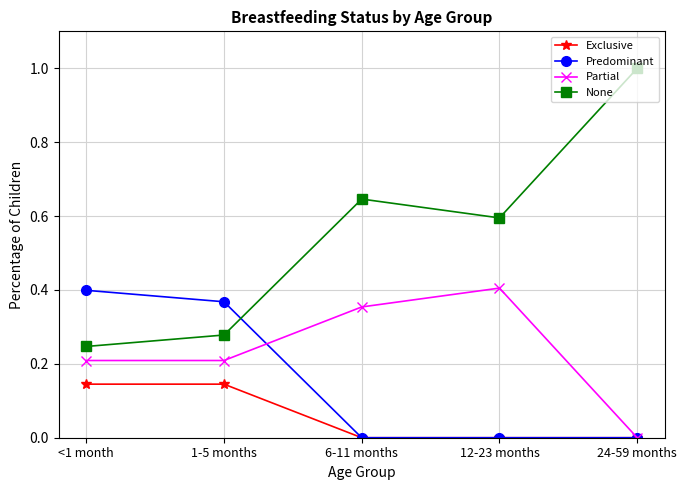

The value of Partial at 6-11 months is 0.6. True or false?

False